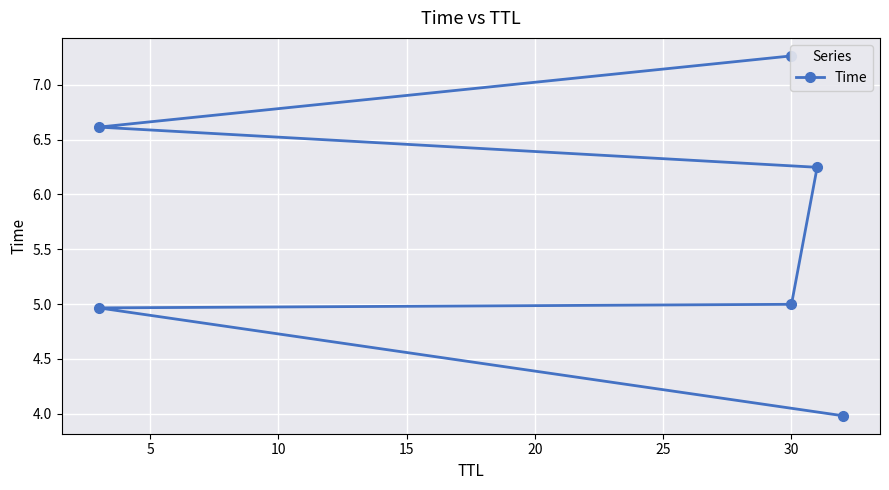

Count the number of categories in the chart.

6